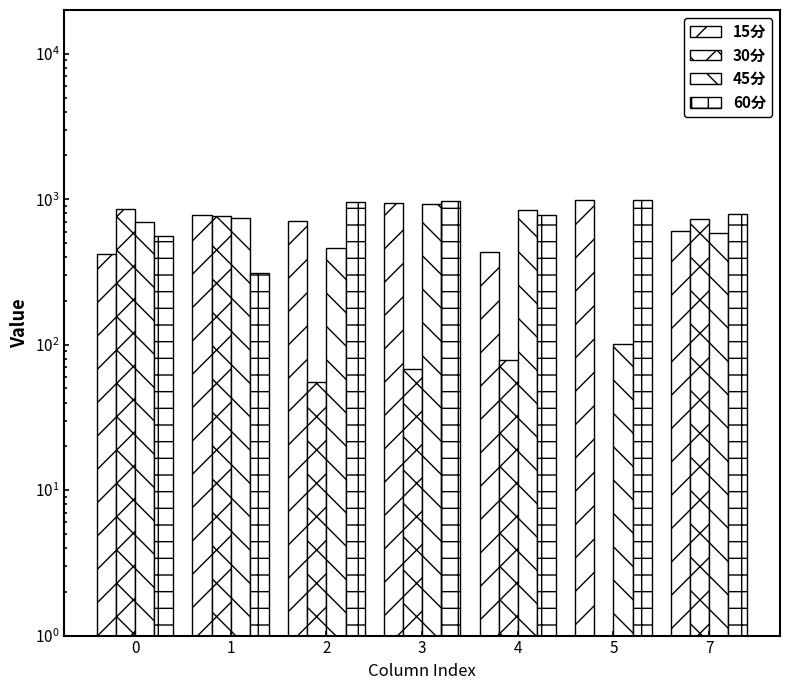

Is the value of 45分 at 2 greater than the value of 60分 at 2?

No